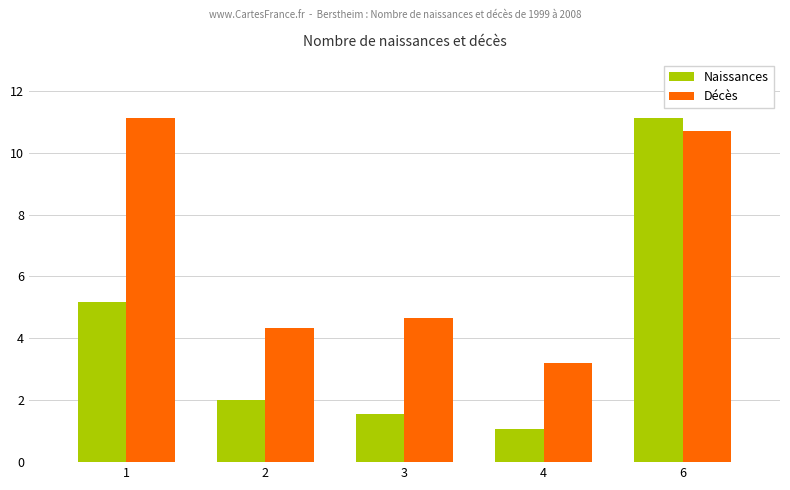

At which category is the sum across all series the highest?

6